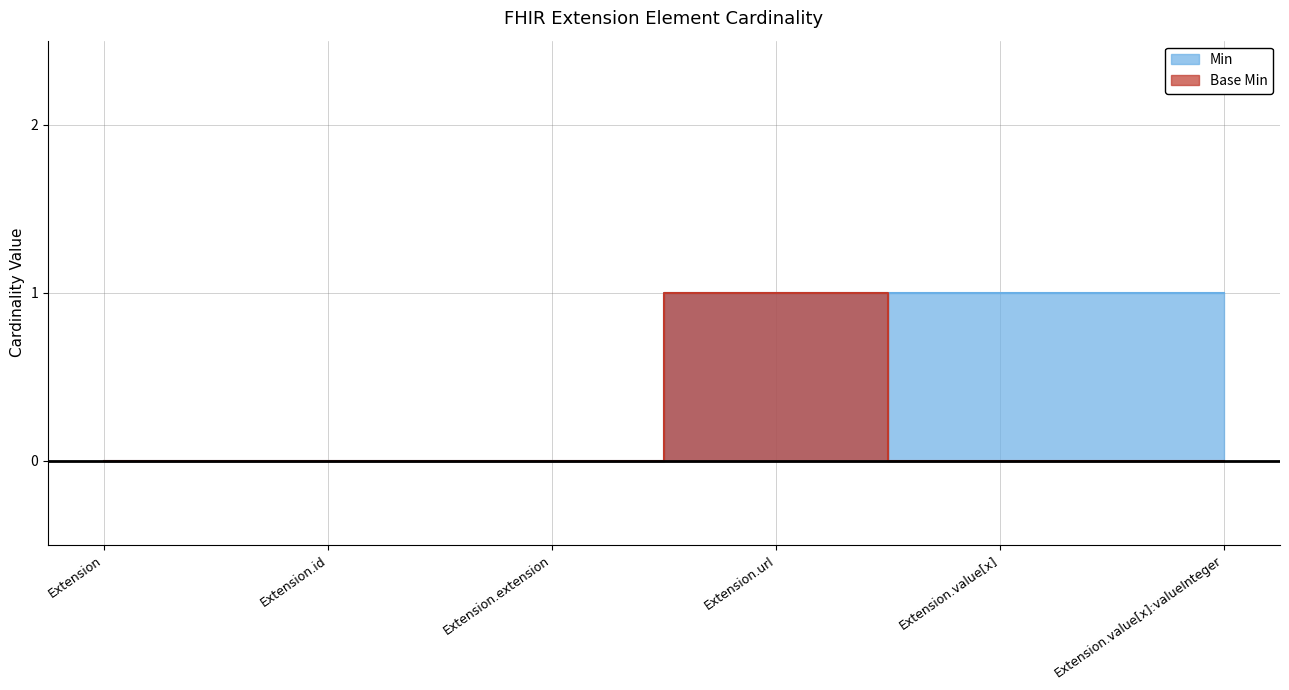

Reading left to right, transcribe all the data shown in this chart.

Min: 0	0	0	1	1	1
Base Min: 0	0	0	1	0	0